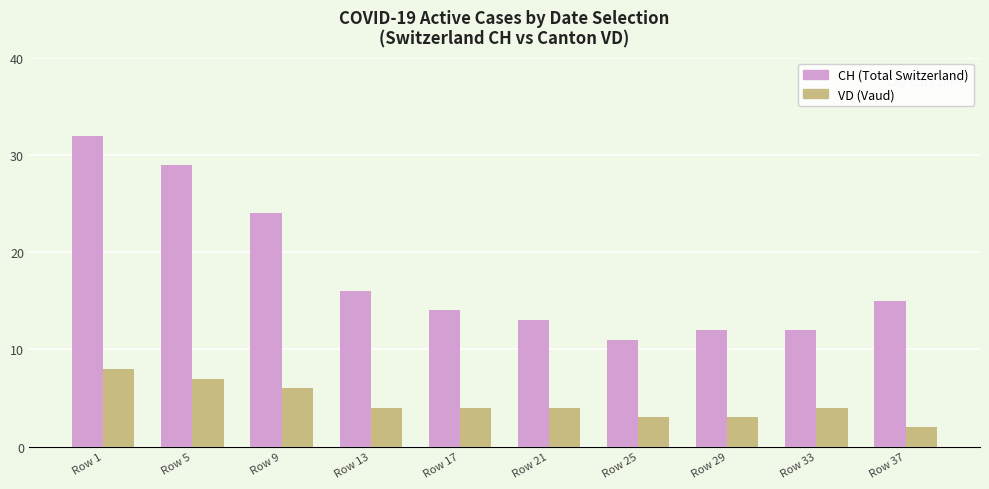

True or false: CH (Total Switzerland) has a value of 15 at Row 25.

False